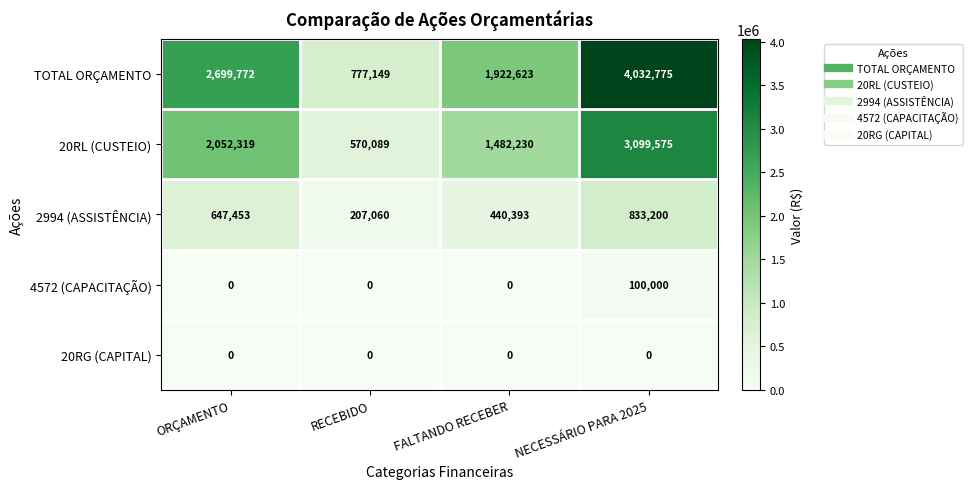

What is the spread (max minus min) of values at NECESSÁRIO PARA 2025?

4032775